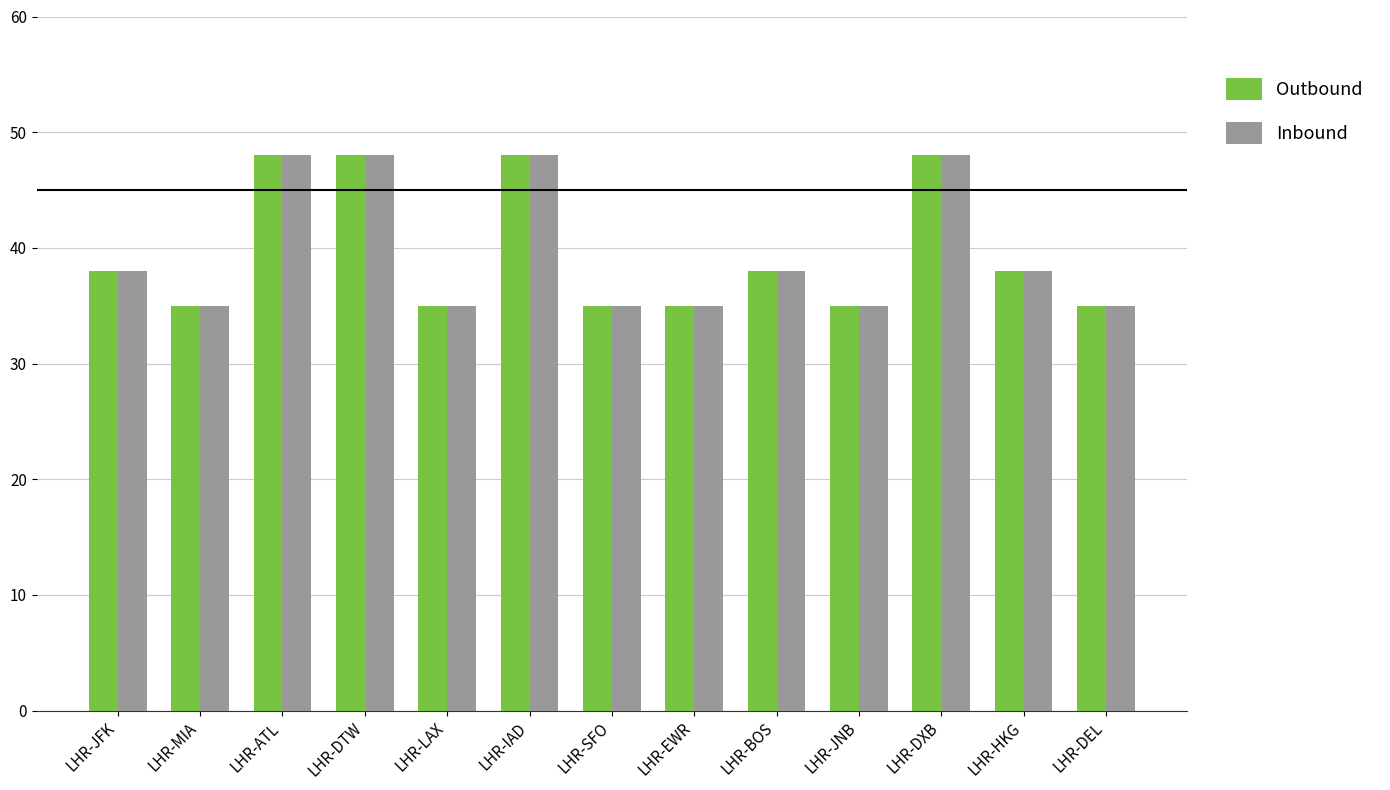

Does the chart contain any negative values?

No